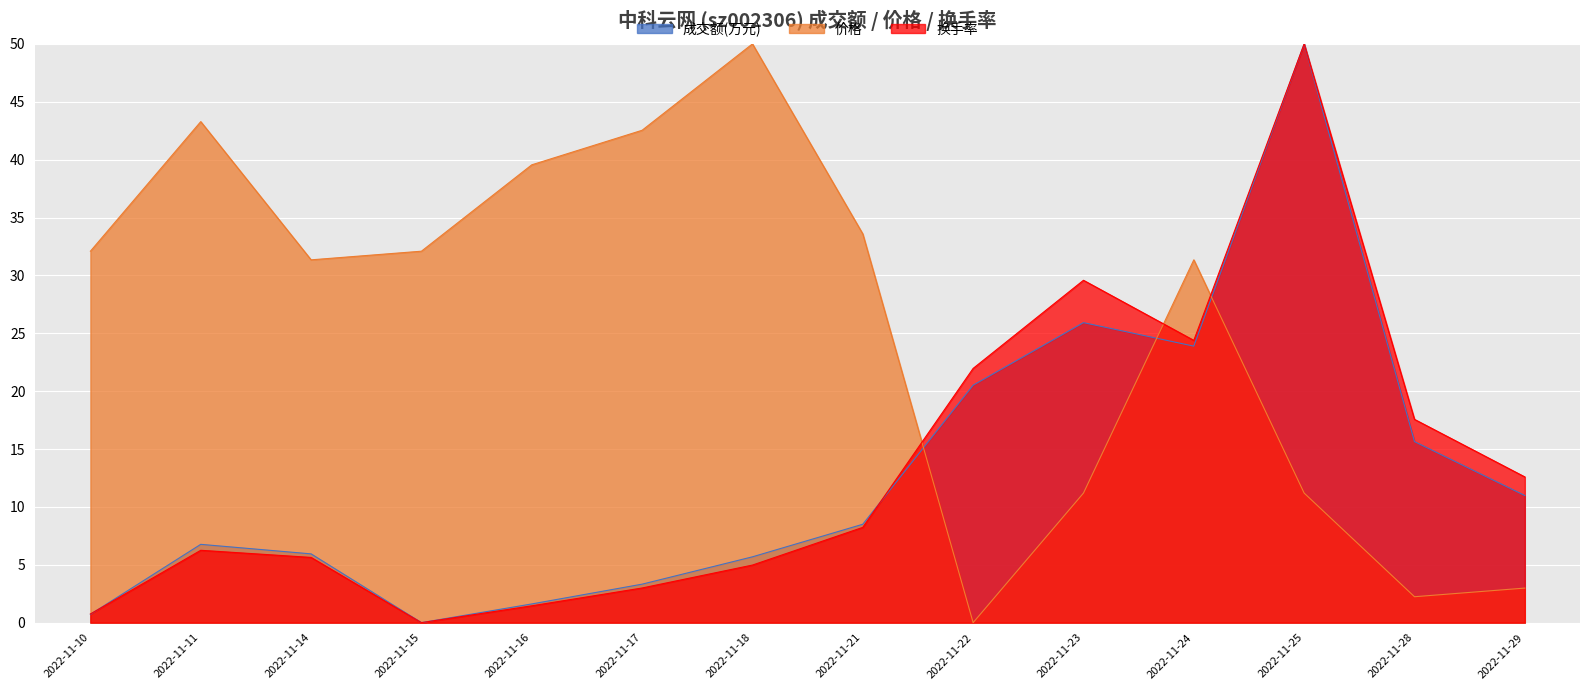

How many lines are shown in the chart?

3